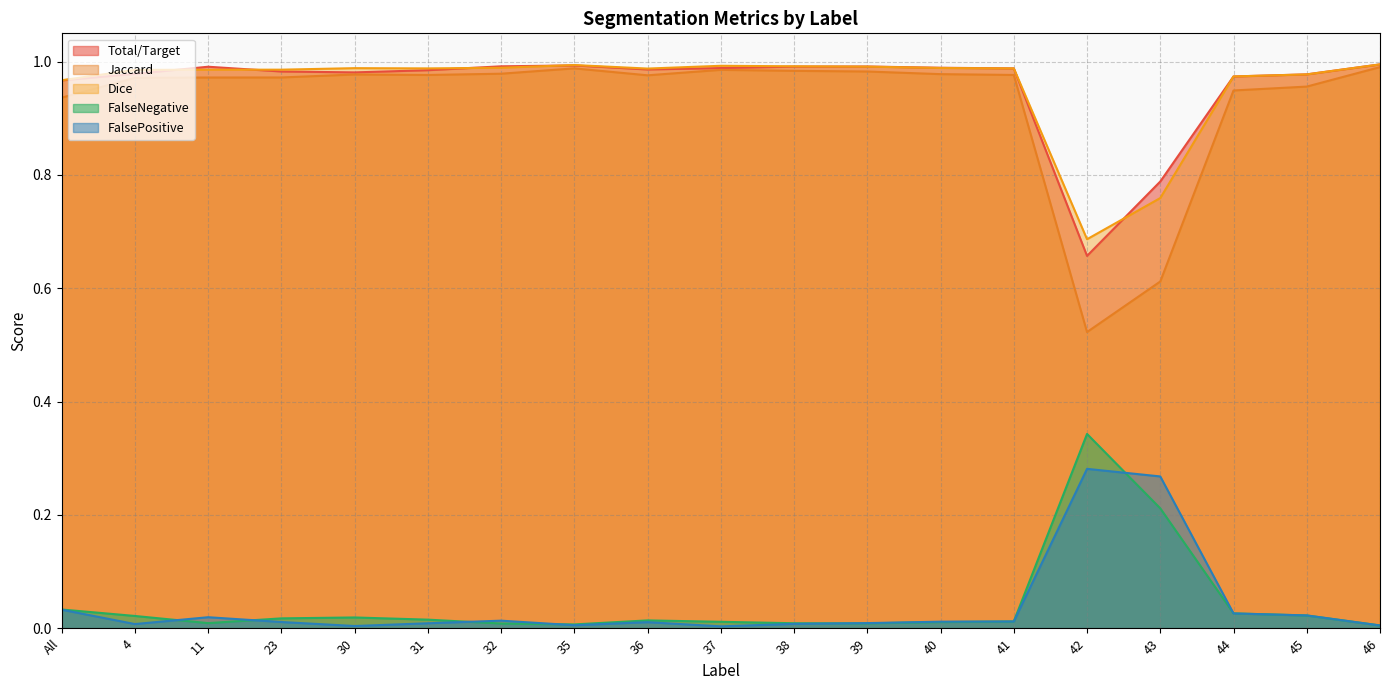

Which series has the largest range (max minus min)?

Jaccard